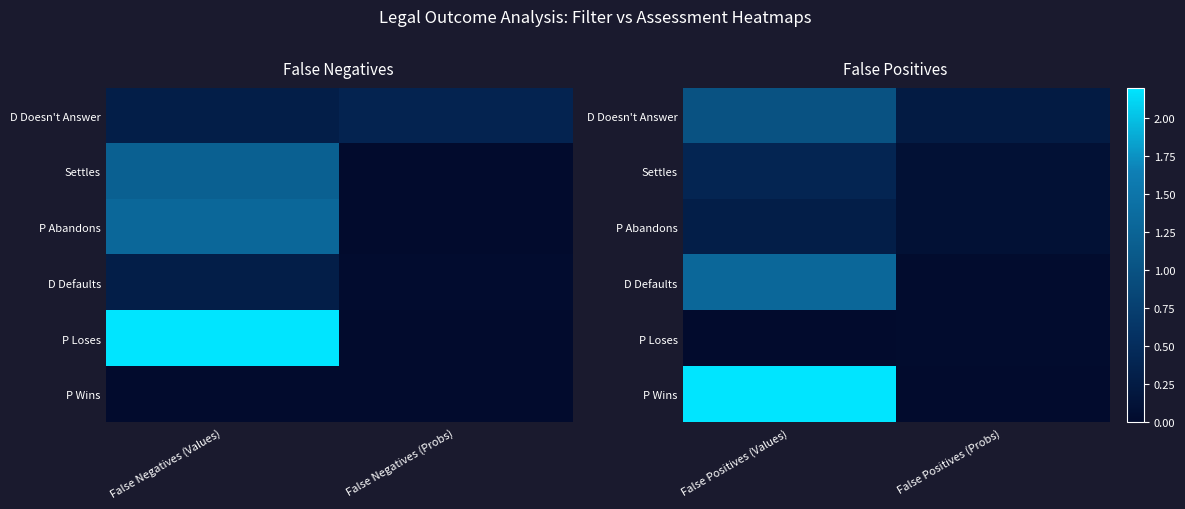

How many data points does each series have?

2